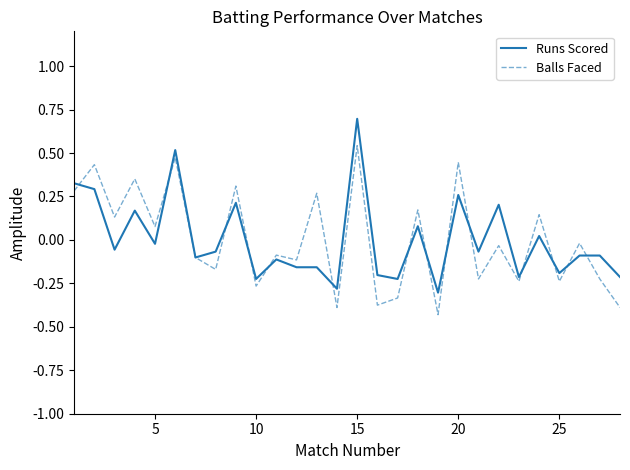

Which series has the largest range (max minus min)?

Runs Scored